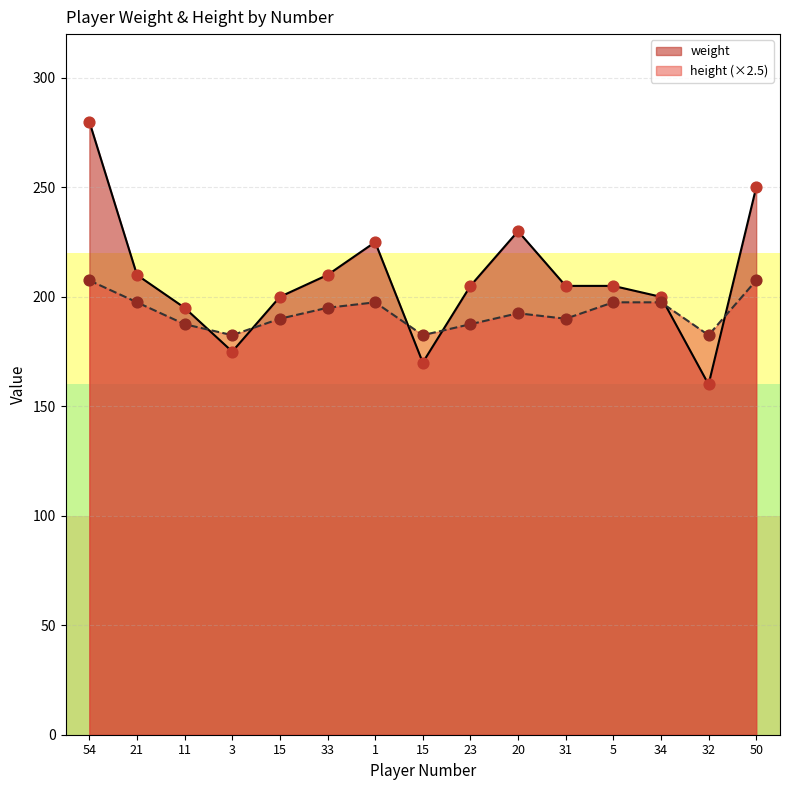

At how many categories does at least one series exceed 186?

12